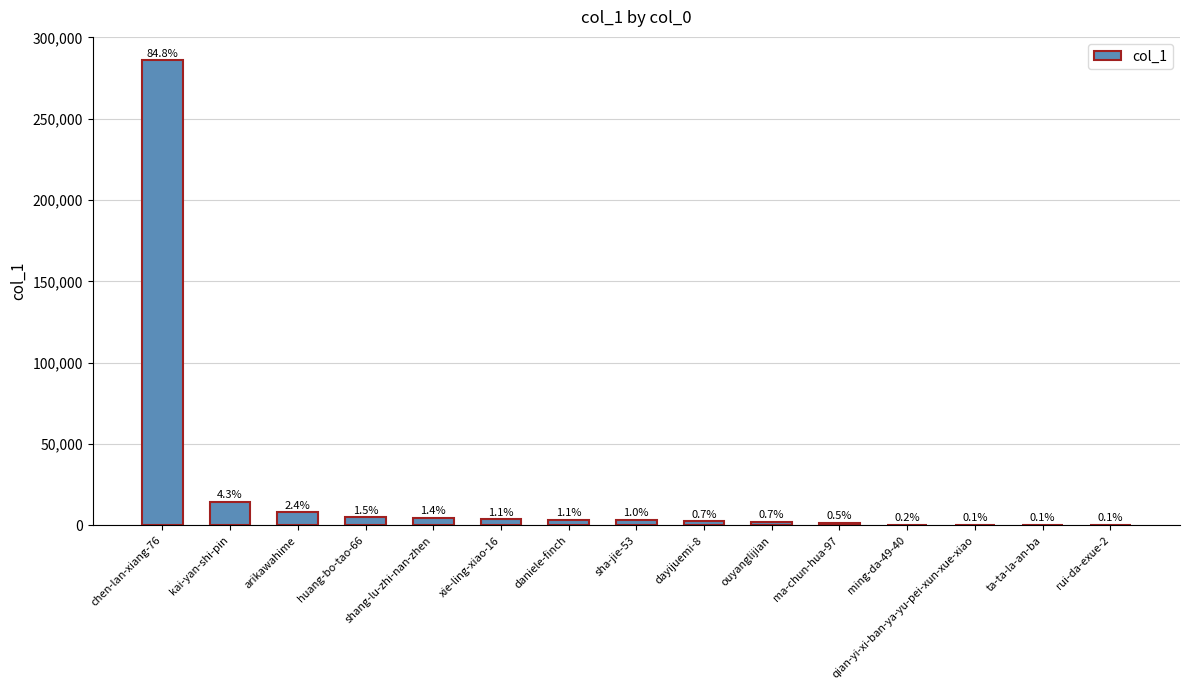

Is it true that the value at huang-bo-tao-66 is 4925?

True